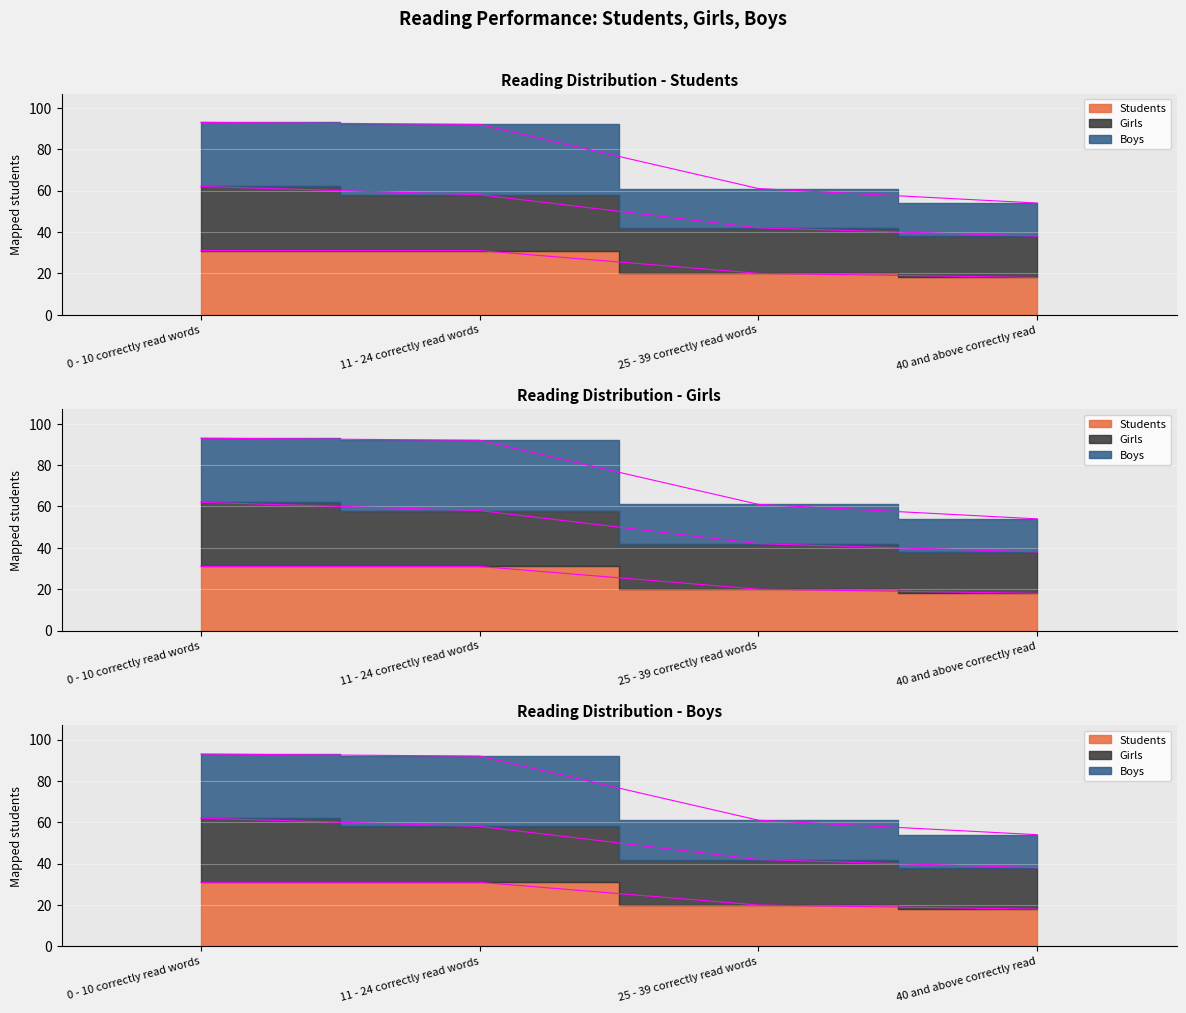

Rank the categories by Boys value from highest to lowest.

0 - 10 correctly read words, 11 - 24 correctly read words, 25 - 39 correctly read words, 40 and above correctly read